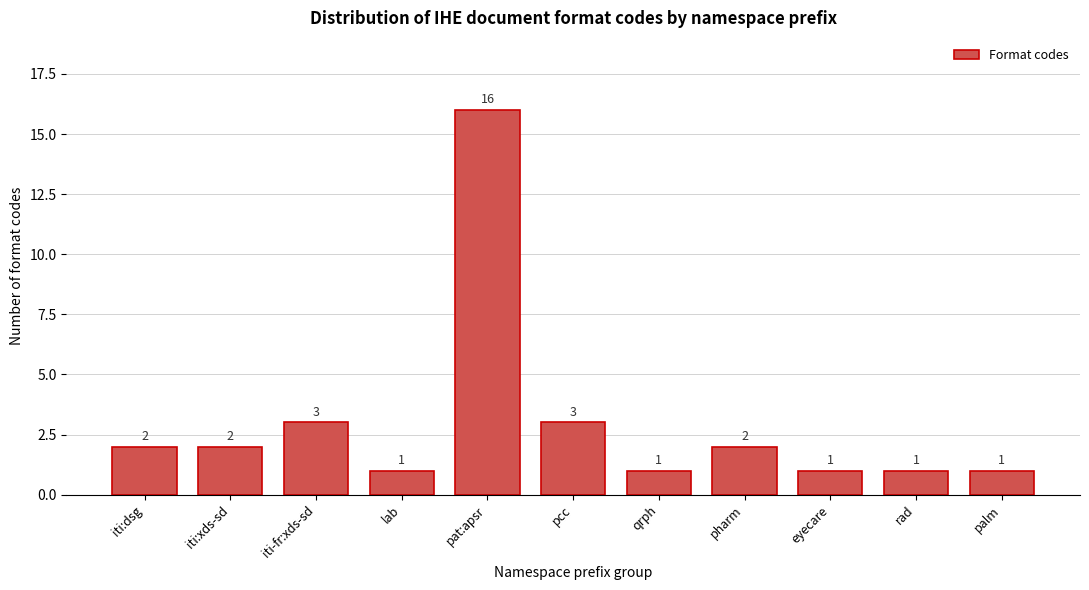

Reading left to right, list all the values displayed in this chart.

2	2	3	1	16	3	1	2	1	1	1